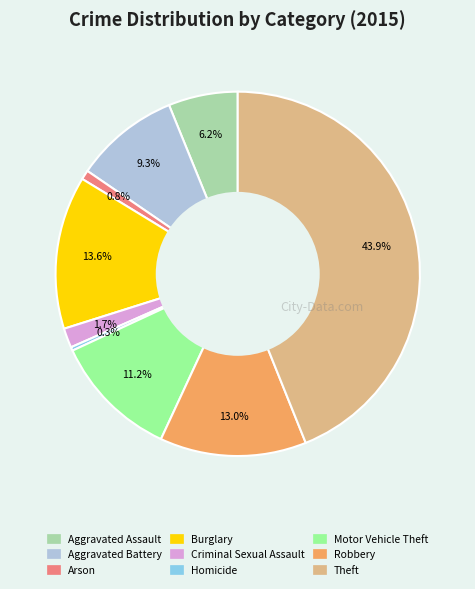

Rank the categories by value from lowest to highest.

Homicide, Arson, Criminal Sexual Assault, Aggravated Assault, Aggravated Battery, Motor Vehicle Theft, Robbery, Burglary, Theft